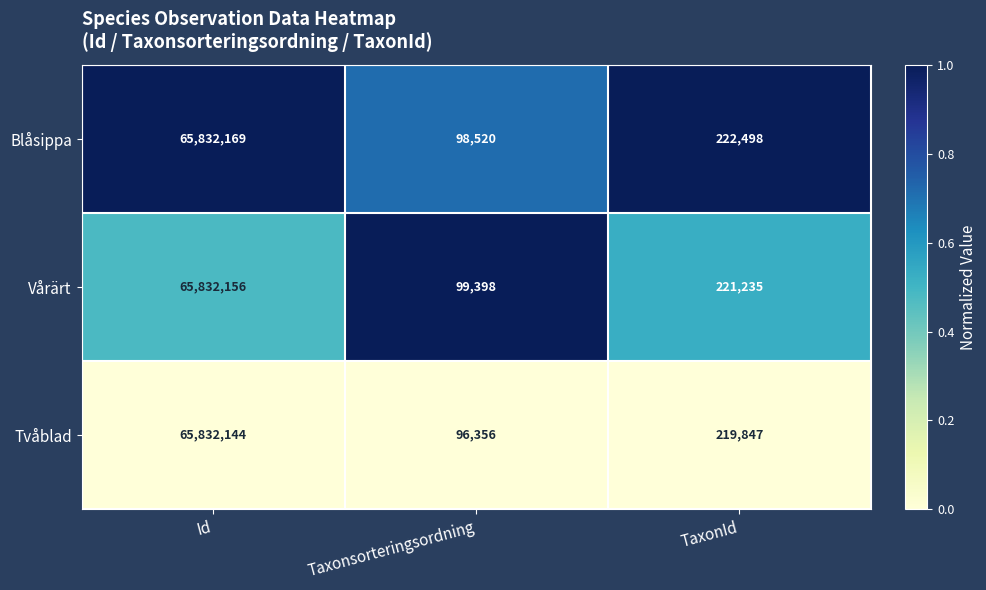

At which category is the sum across all series the highest?

Id